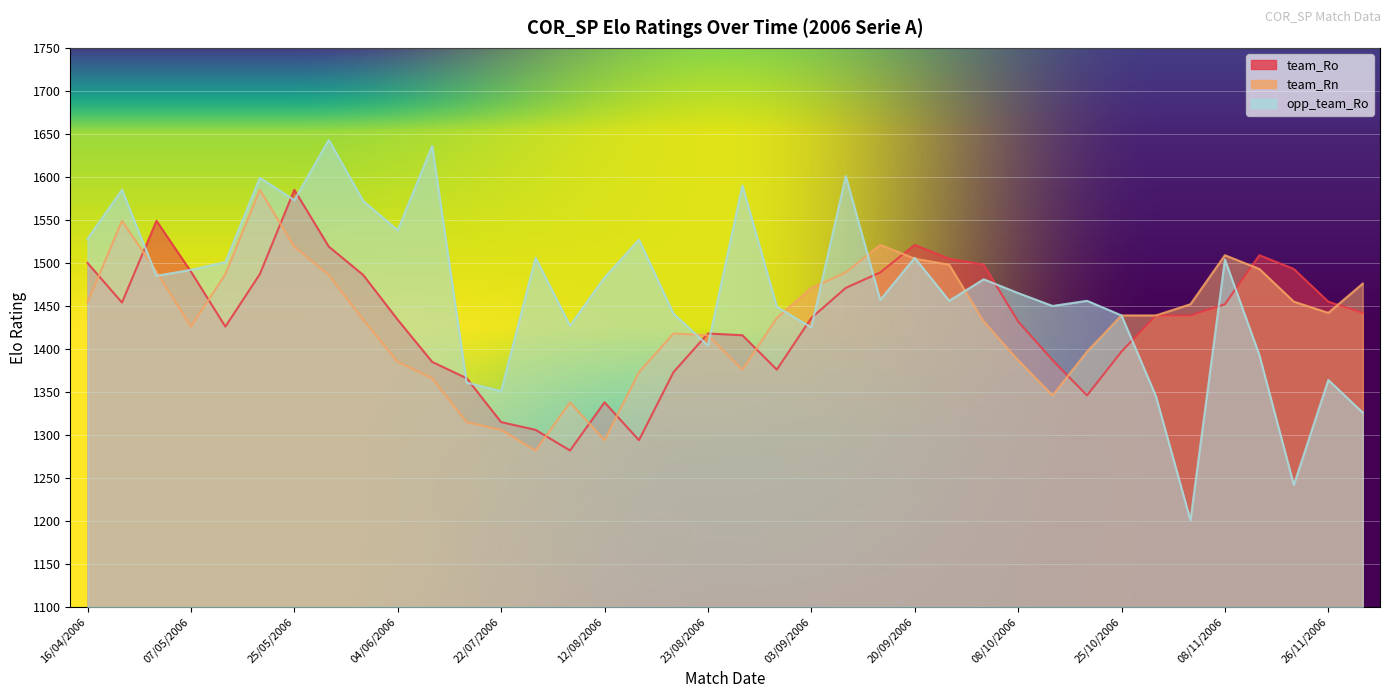

What is the difference between the second highest and second lowest values in the opp_team_Ro series?

394